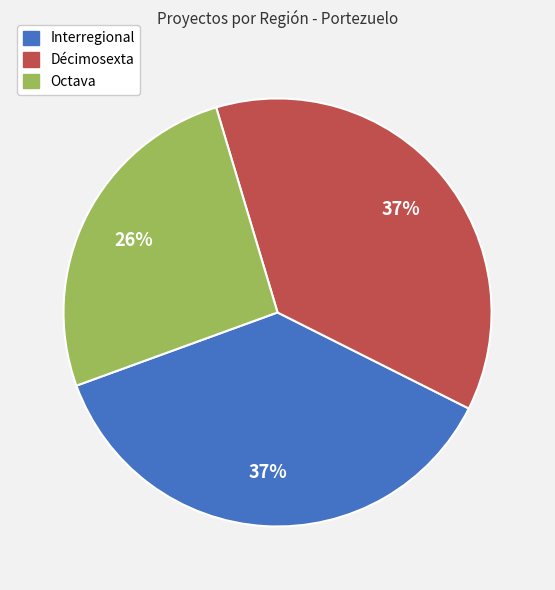

To the nearest percent, what percentage of the pie is Décimosexta?

37%